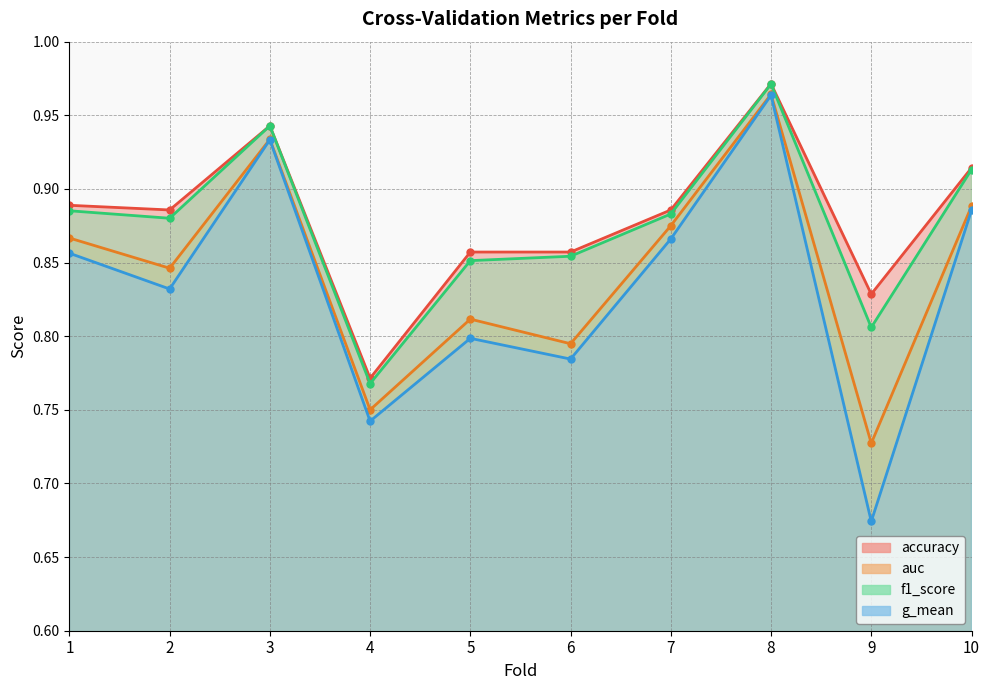

How many g_mean values are between 0 and 1?

10